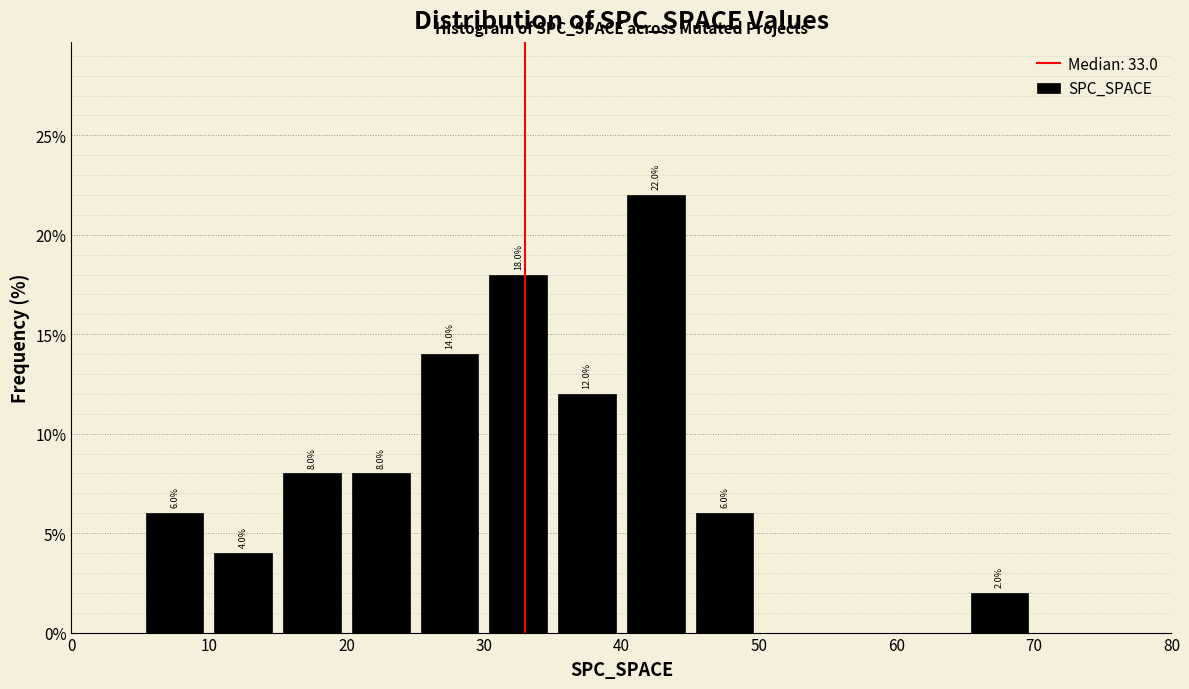

Over which range of the x-axis is the bar tallest?

40 to 45